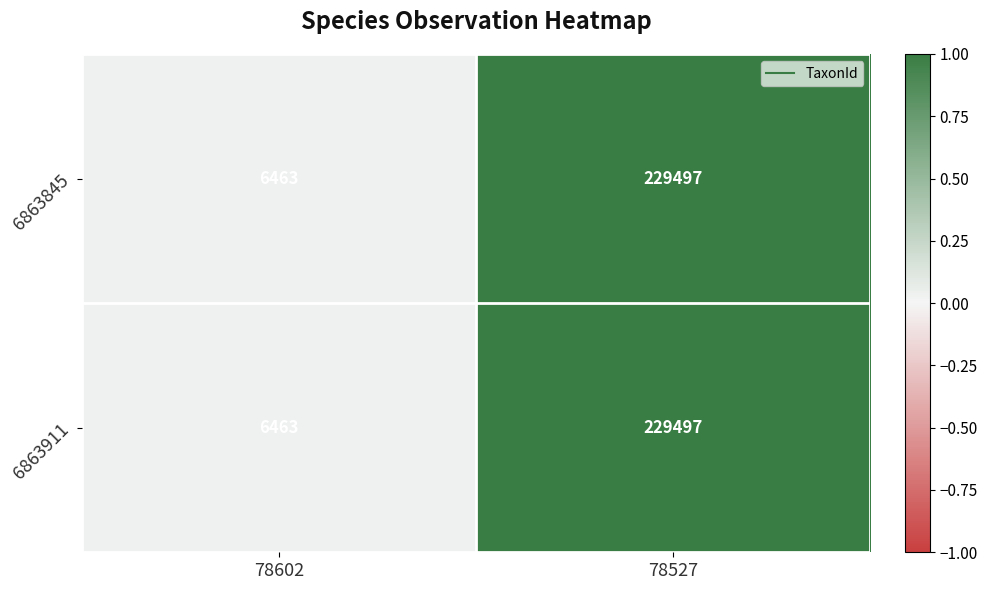

Rank the categories by 6863845 value from lowest to highest.

78602, 78527